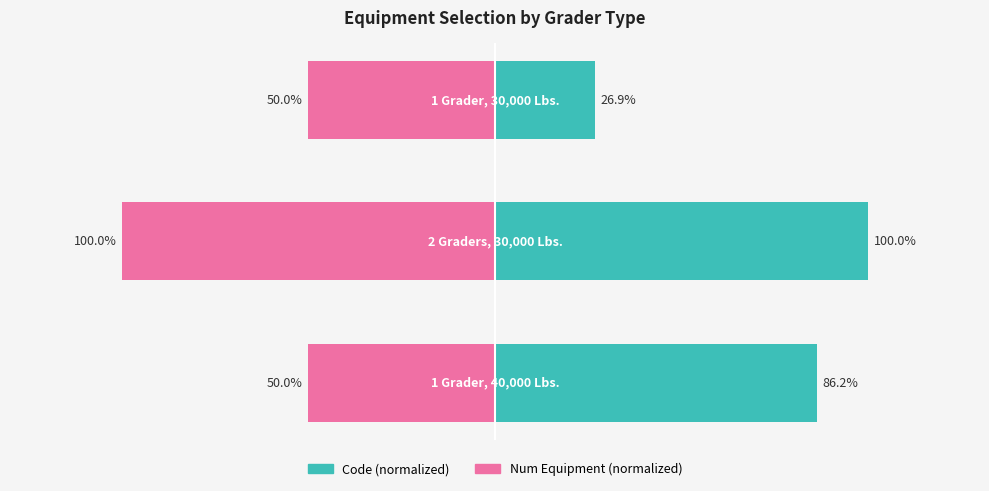

How many groups of bars are there?

3